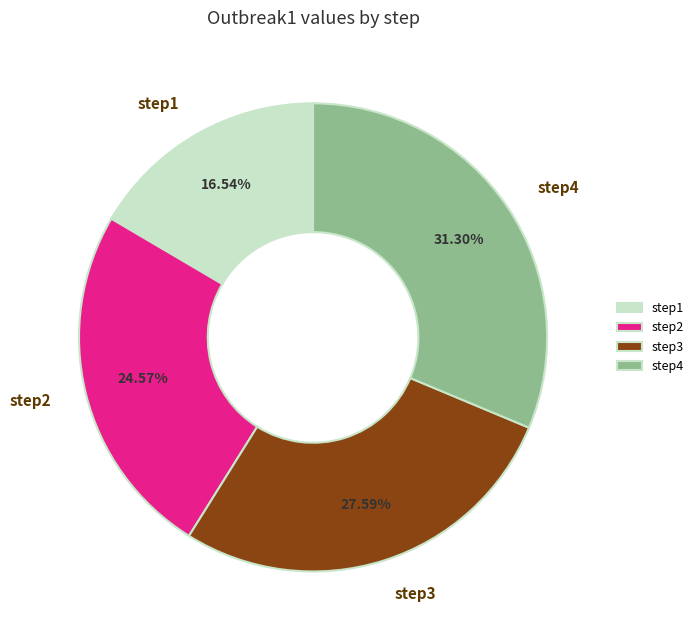

Is it true that step1 is 17% of the pie?

True